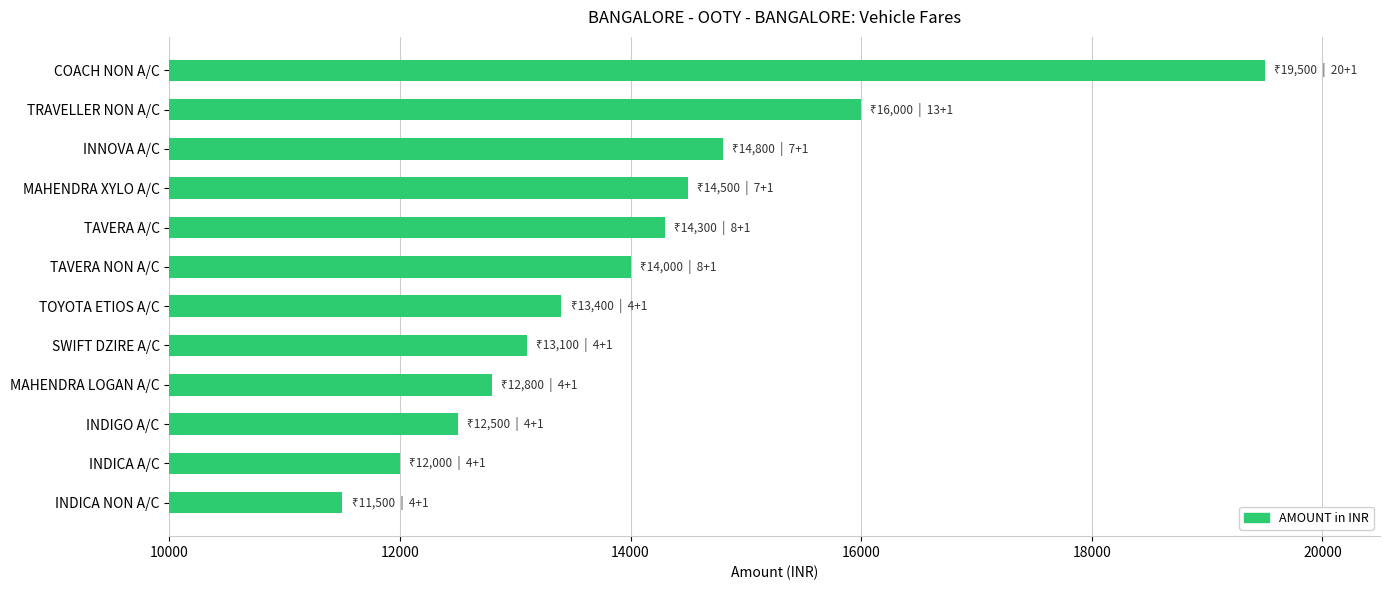

What is the sum of the values at MAHENDRA XYLO A/C and INNOVA A/C?

29300